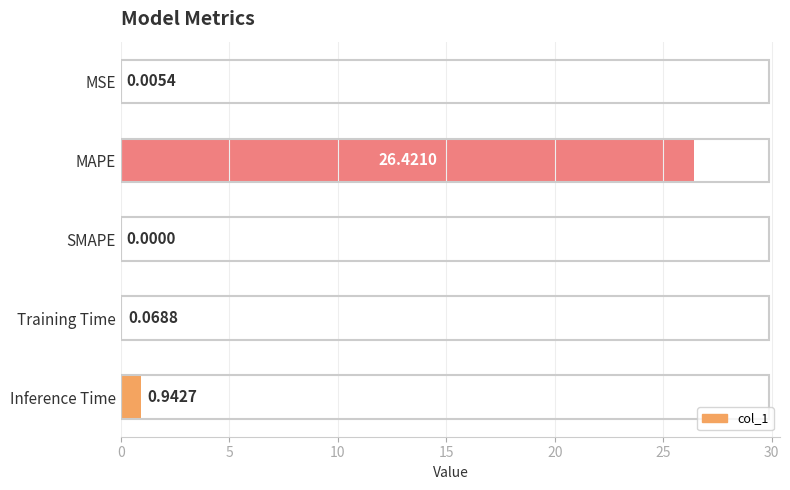

Which has a higher value, Training Time or MSE?

Training Time